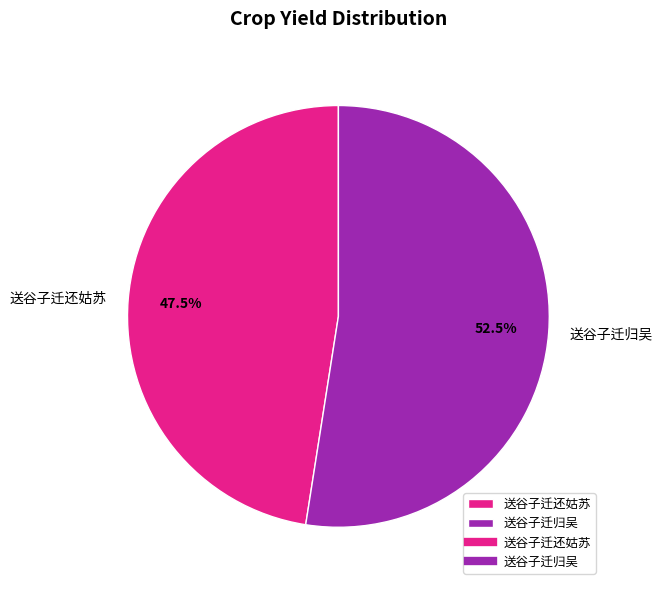

Count the number of slices in the pie.

2